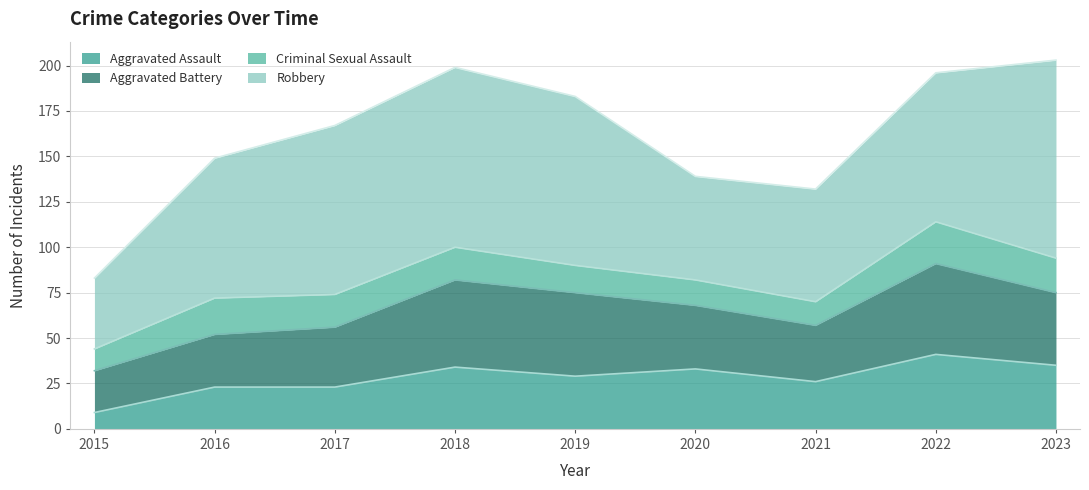

Reading left to right, what are all the values shown in this chart?

Aggravated Assault: 2015=9	2016=23	2017=23	2018=34	2019=29	2020=33	2021=26	2022=41	2023=35
Aggravated Battery: 2015=23	2016=29	2017=33	2018=48	2019=46	2020=35	2021=31	2022=50	2023=40
Criminal Sexual Assault: 2015=12	2016=20	2017=18	2018=18	2019=15	2020=14	2021=13	2022=23	2023=19
Robbery: 2015=39	2016=77	2017=93	2018=99	2019=93	2020=57	2021=62	2022=82	2023=109